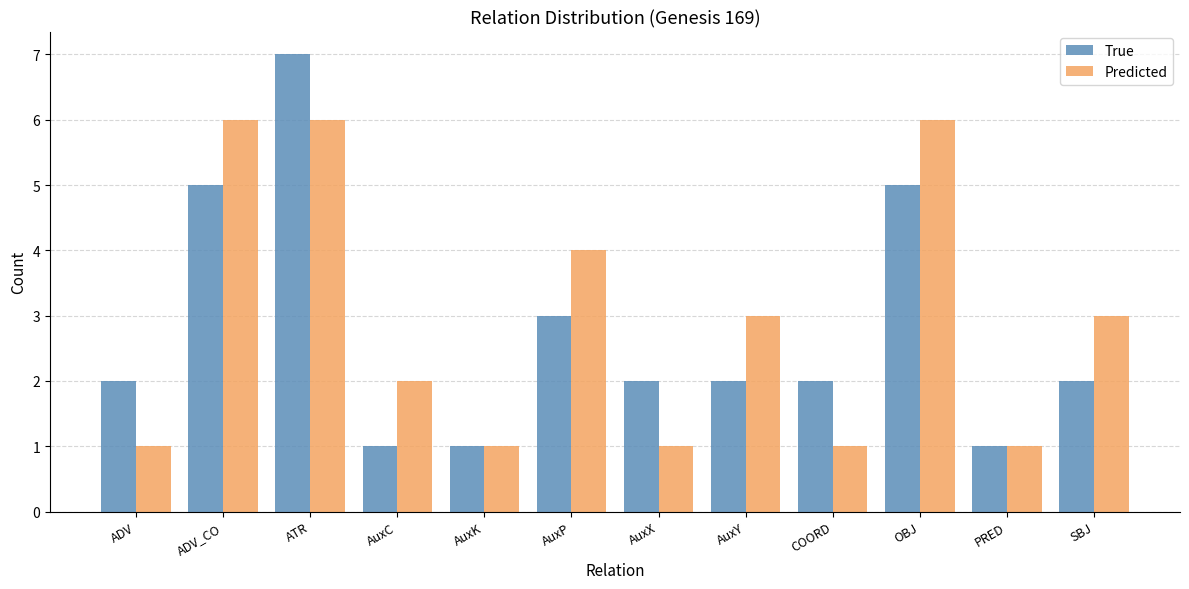

Which series has the widest spread of values?

True